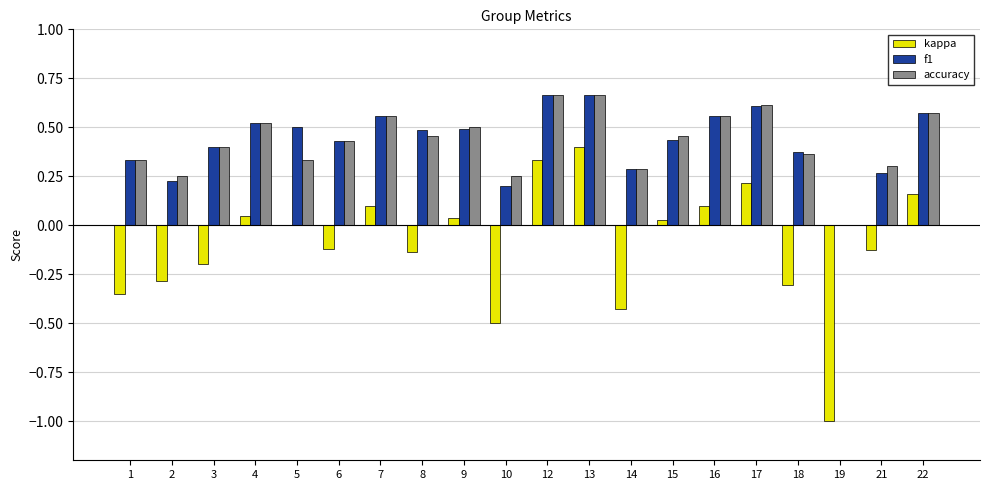

The accuracy series shows 0.8 at 15. True or false?

False